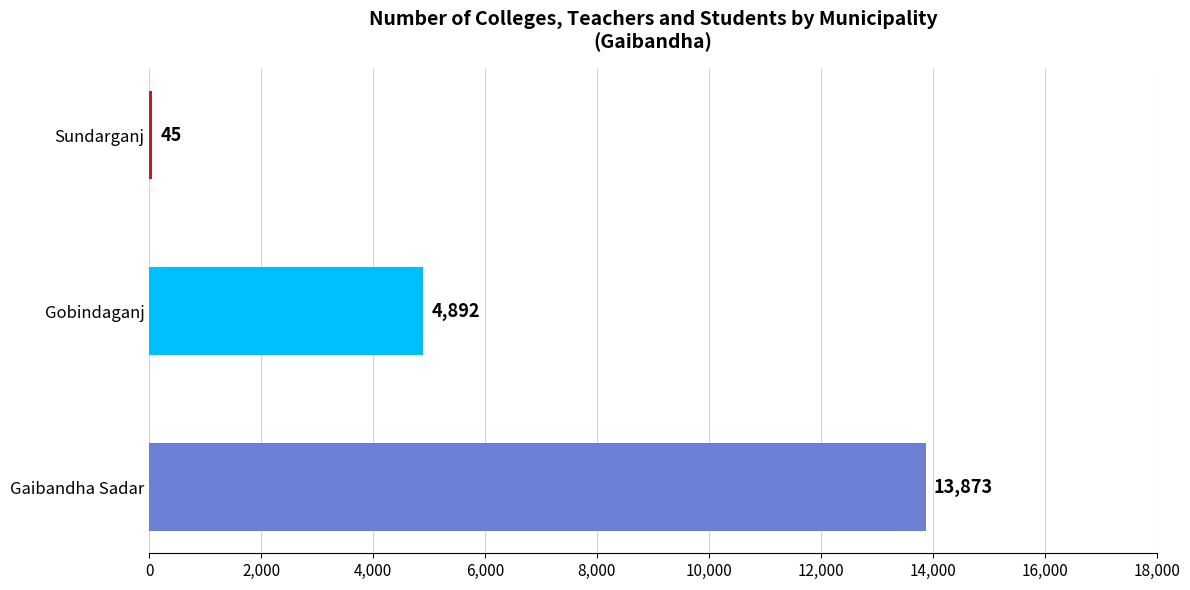

Where is the data nearest to the value 6959?

Gobindaganj